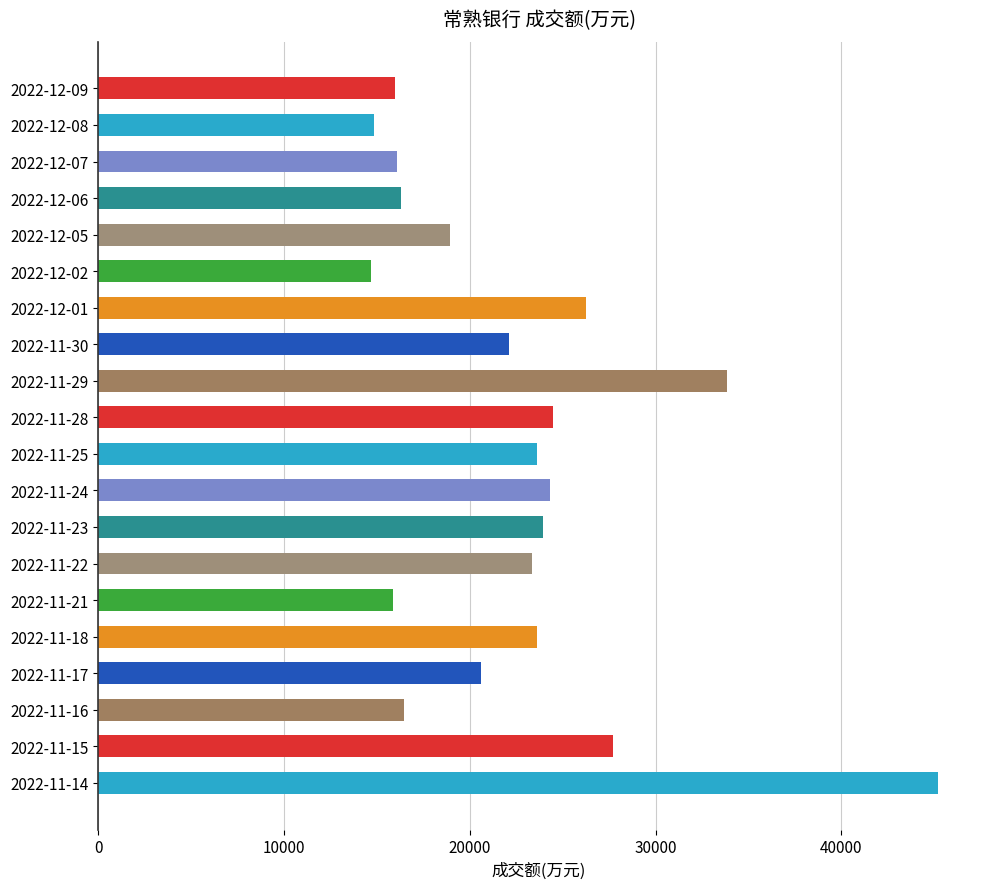

Which category has the highest value across all series?

2022-11-14